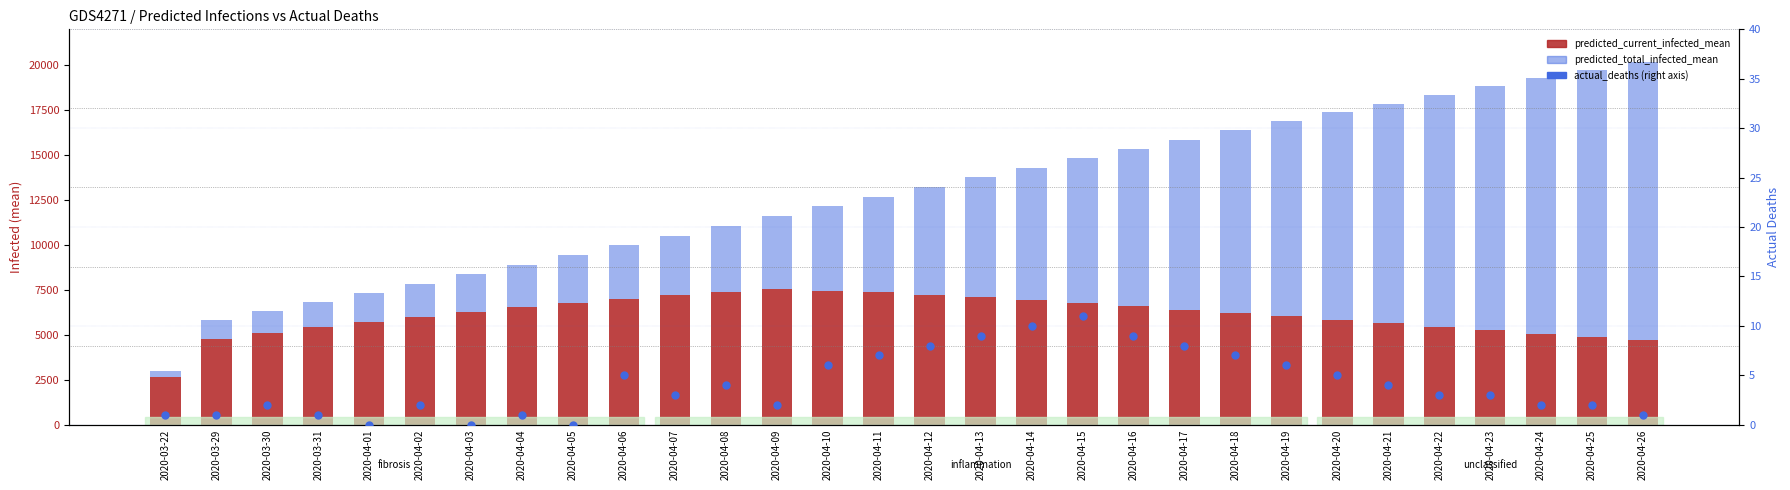

Which series reaches the maximum Y coordinate?

predicted_total_infected_mean